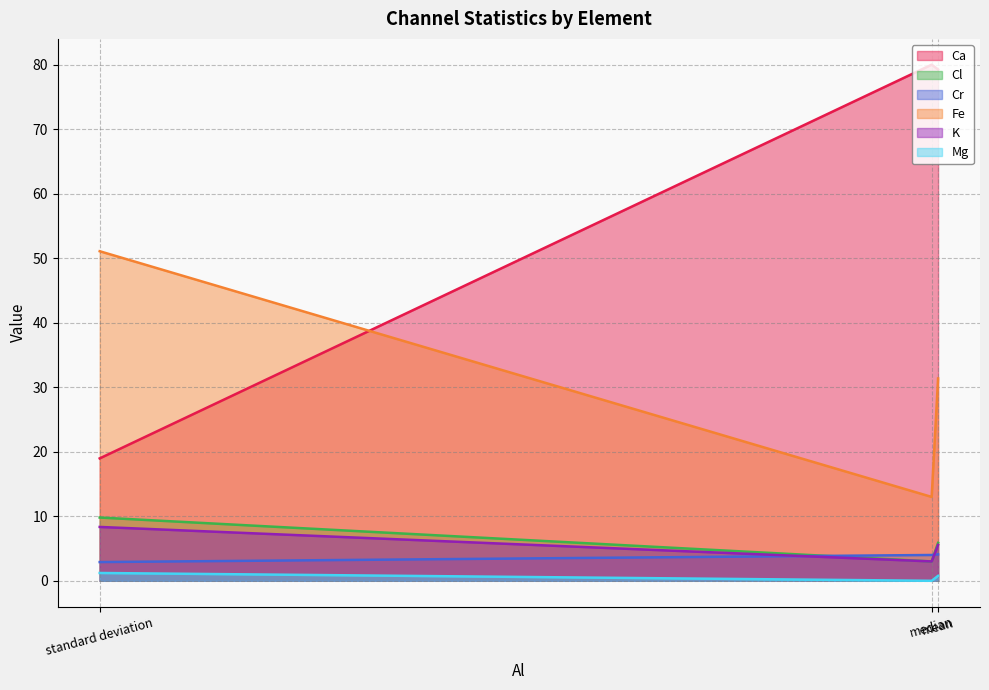

What are all the series names shown in the legend?

Ca, Cl, Cr, Fe, K, Mg